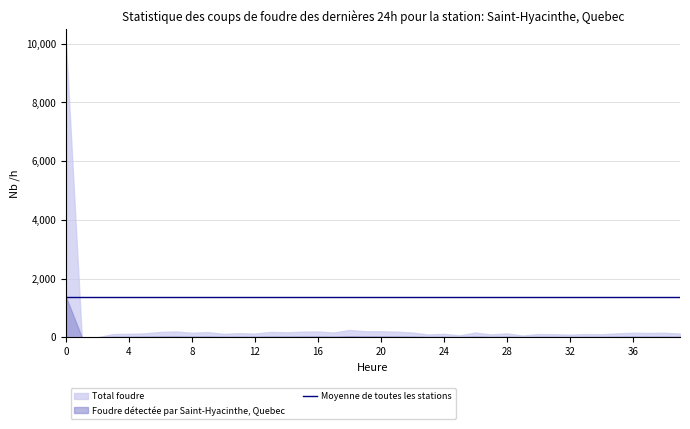

How many lines are shown in the chart?

3